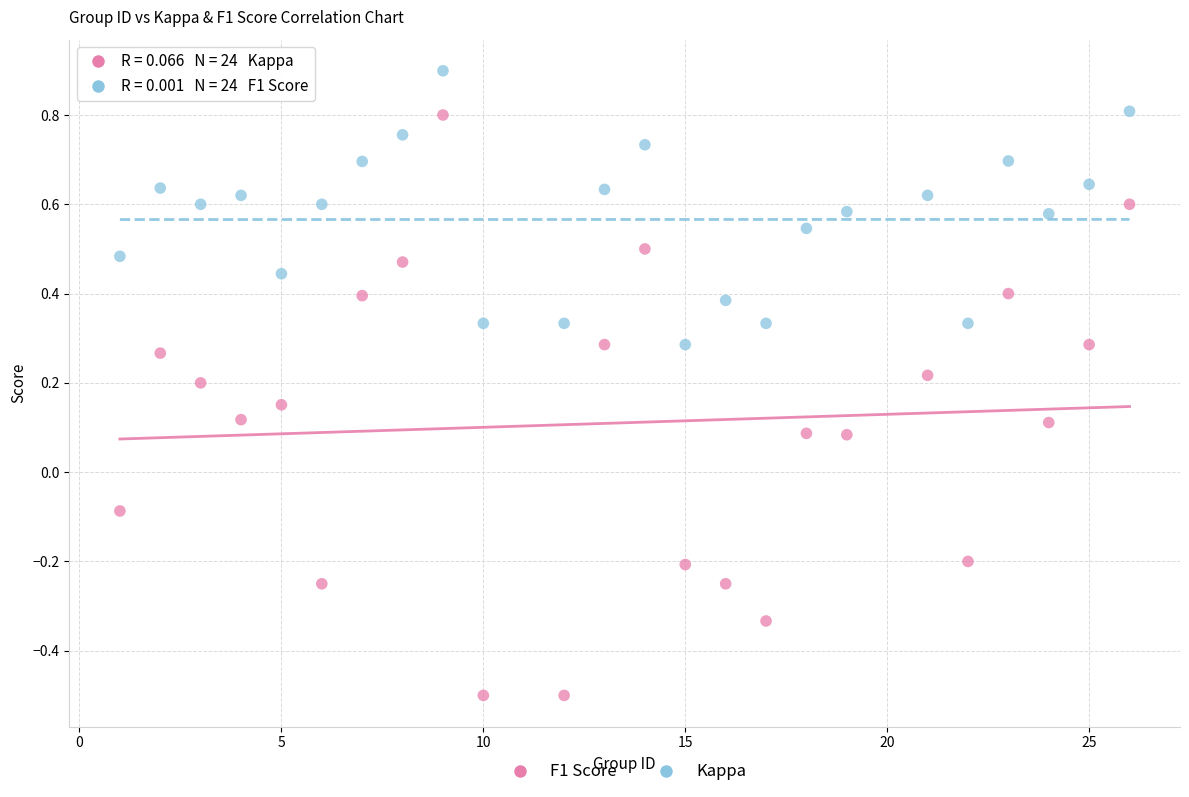

Which series reaches the minimum Y coordinate?

Kappa